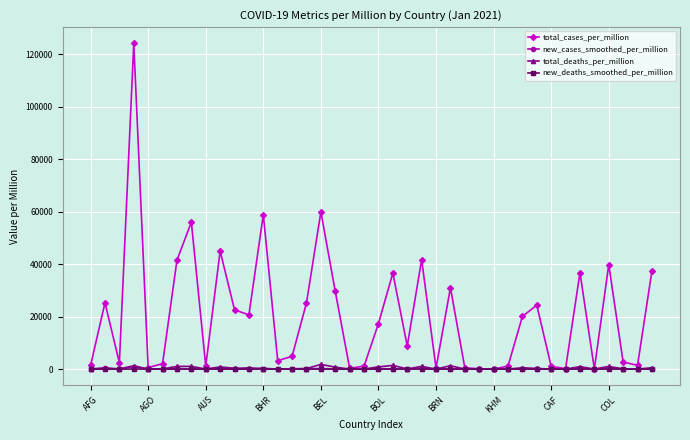

Which series has the largest range (max minus min)?

total_cases_per_million